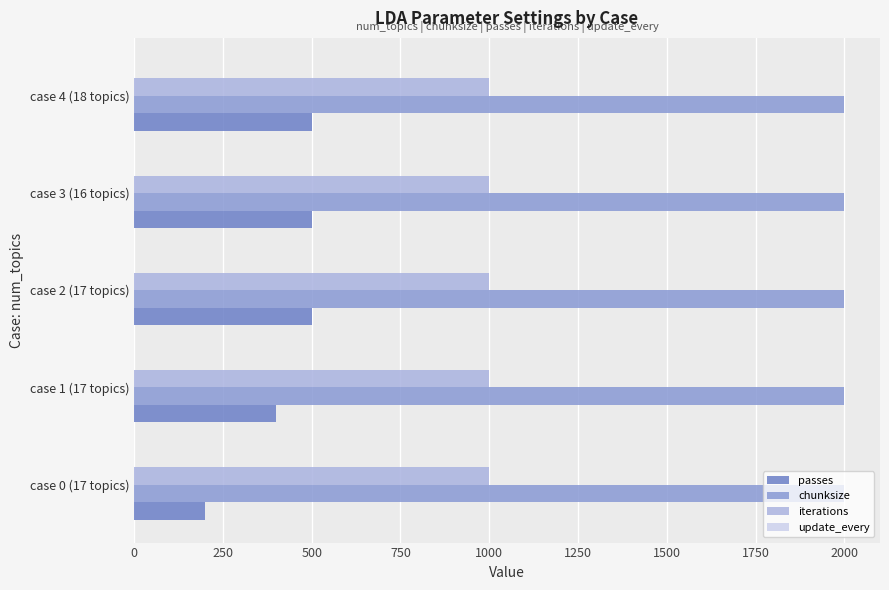

Is the value of passes at case 1 (17 topics) greater than the value of iterations at case 1 (17 topics)?

No